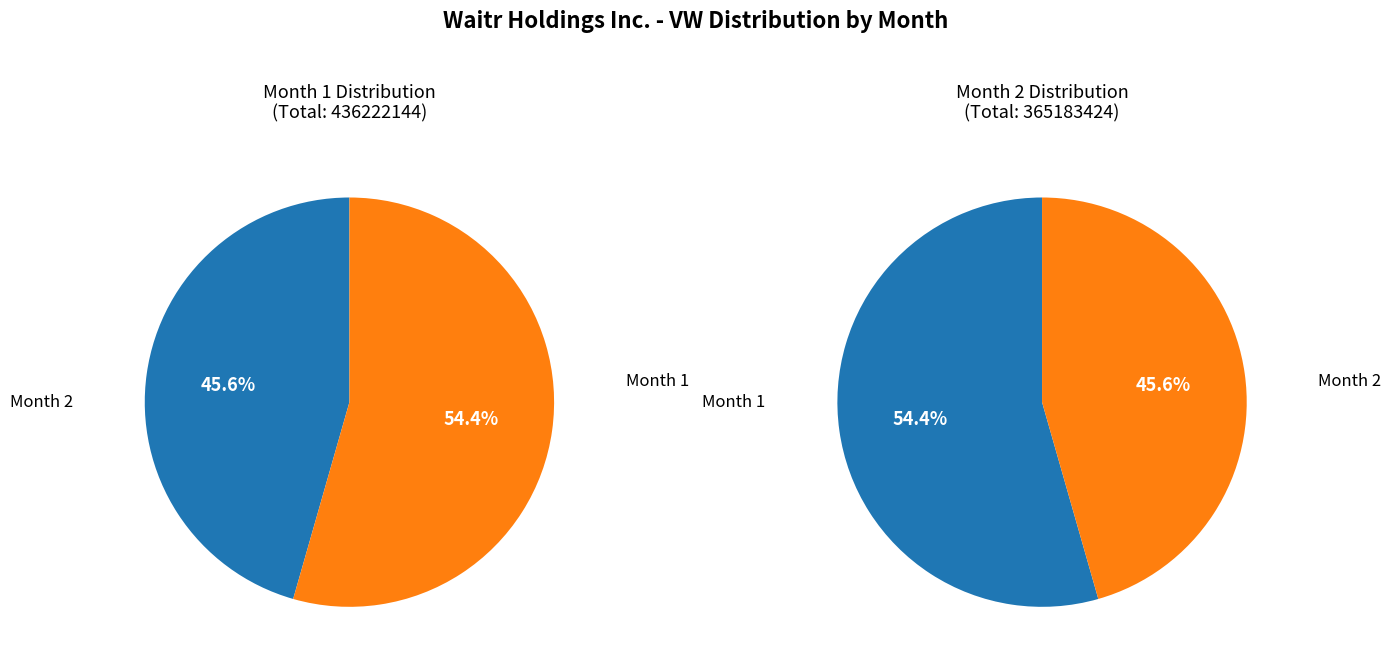

To the nearest percent, what portion does 2 represent?

46%